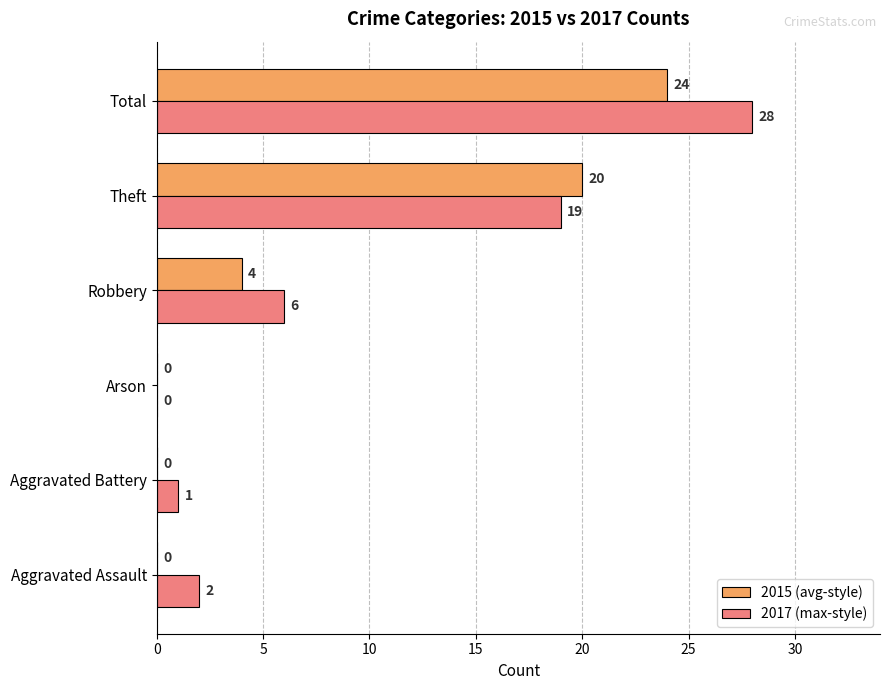

What is the sum of the 2015 (avg-style) values at Total and Theft?

44